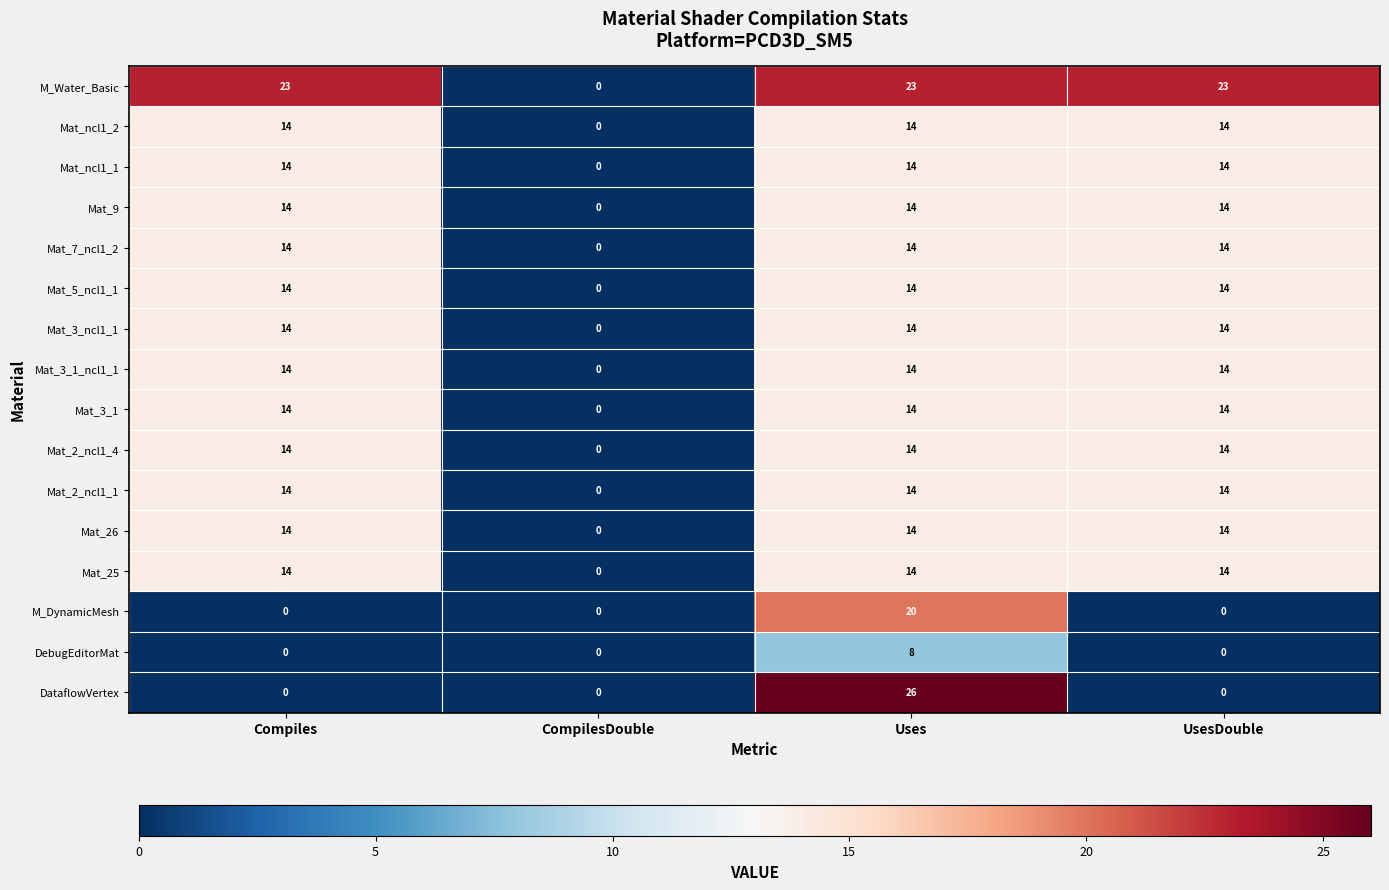

What is the difference between the highest and lowest values at UsesDouble?

23